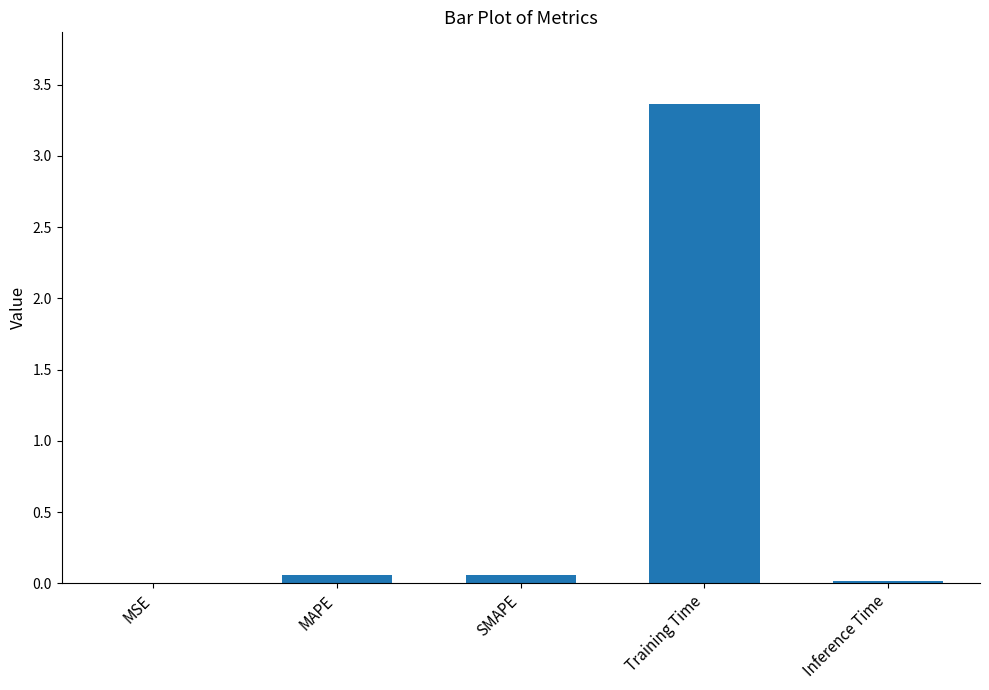

What is the sum of all values?

3.5